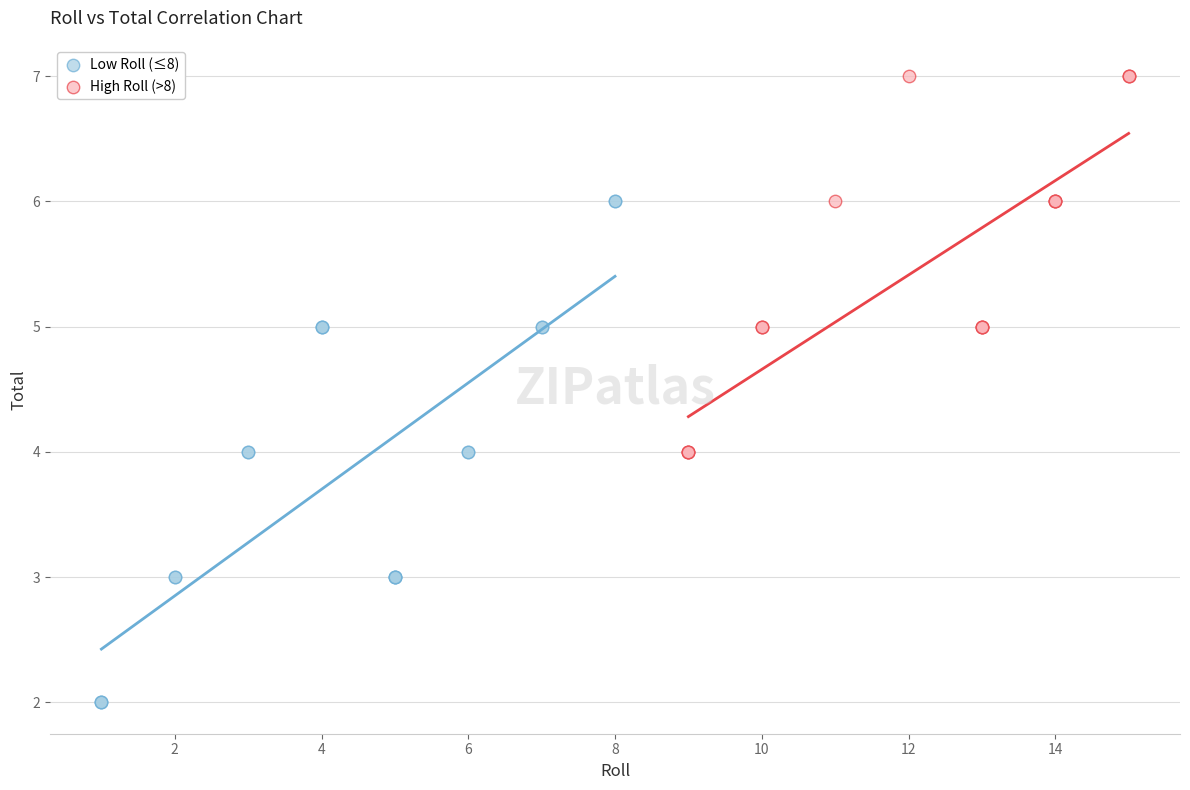

Which series reaches the minimum Y coordinate?

Low Roll (≤8)